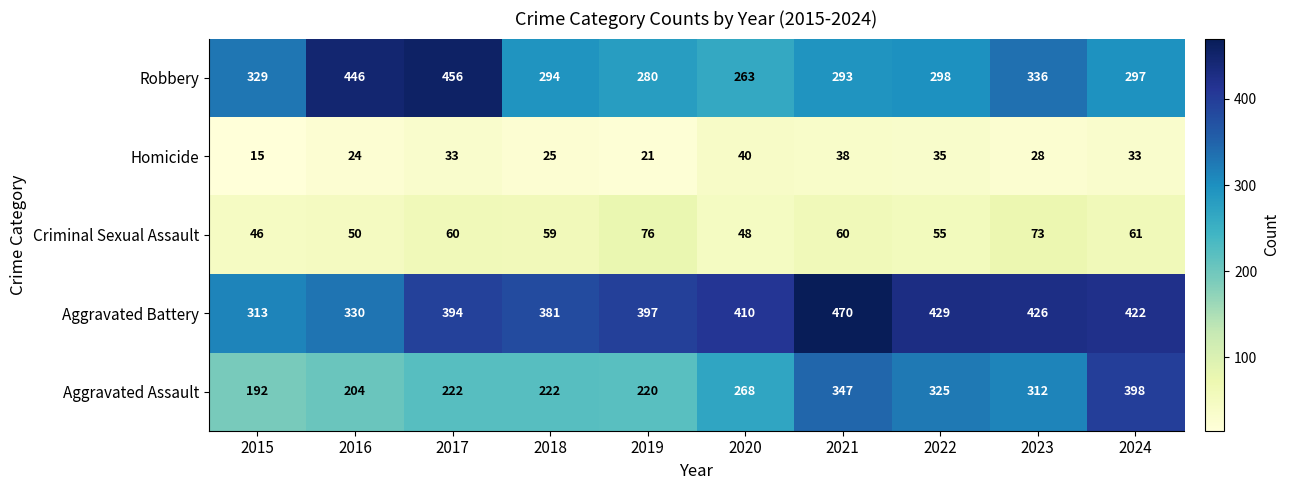

What is the maximum value shown in the chart?

470